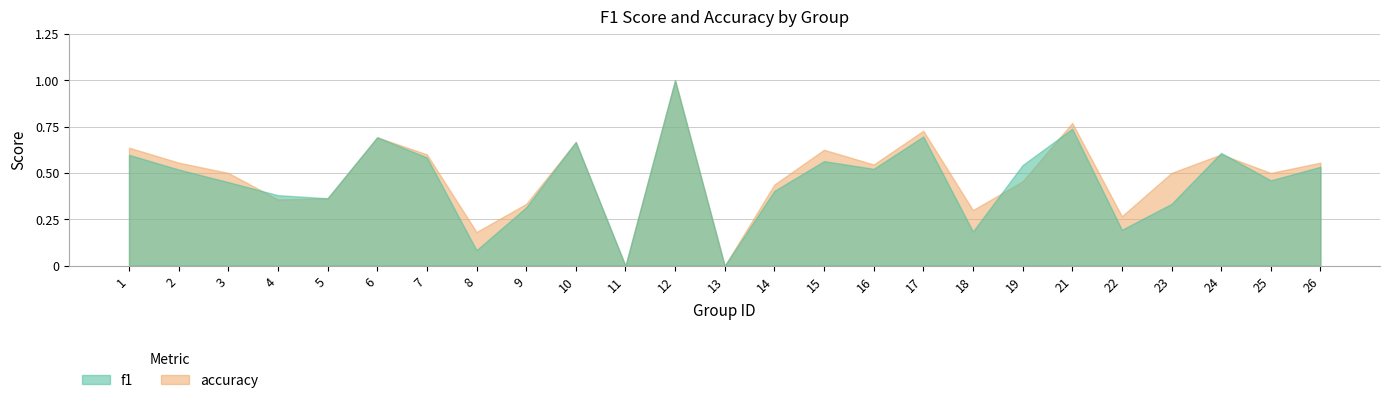

At which label does accuracy reach its minimum?

11